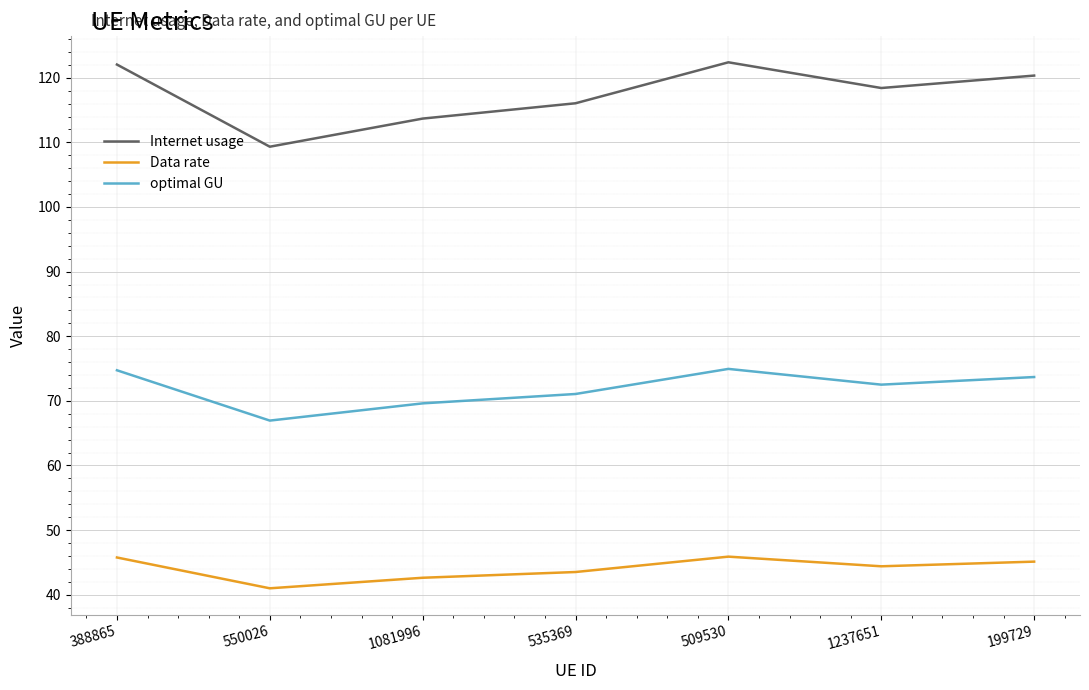

How many interior local valleys does the optimal GU series have?

2